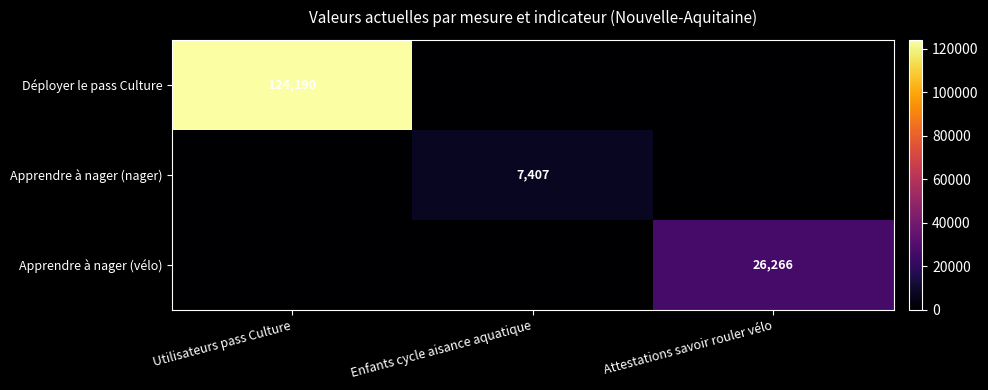

Is the value of Apprendre à nager (nager) at Enfants cycle aisance aquatique greater than the value of Apprendre à nager (vélo) at Attestations savoir rouler vélo?

No